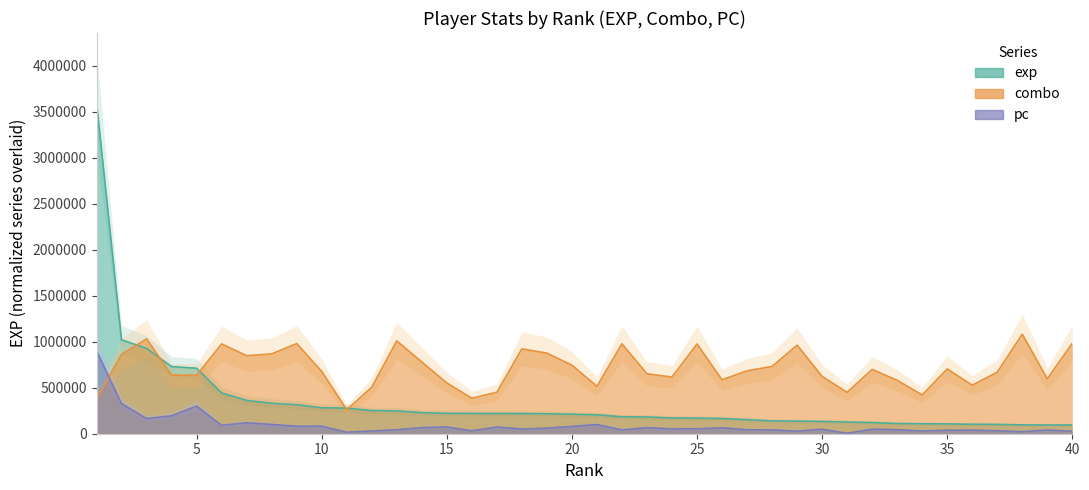

At which category does the chart reach its minimum across all series?

31